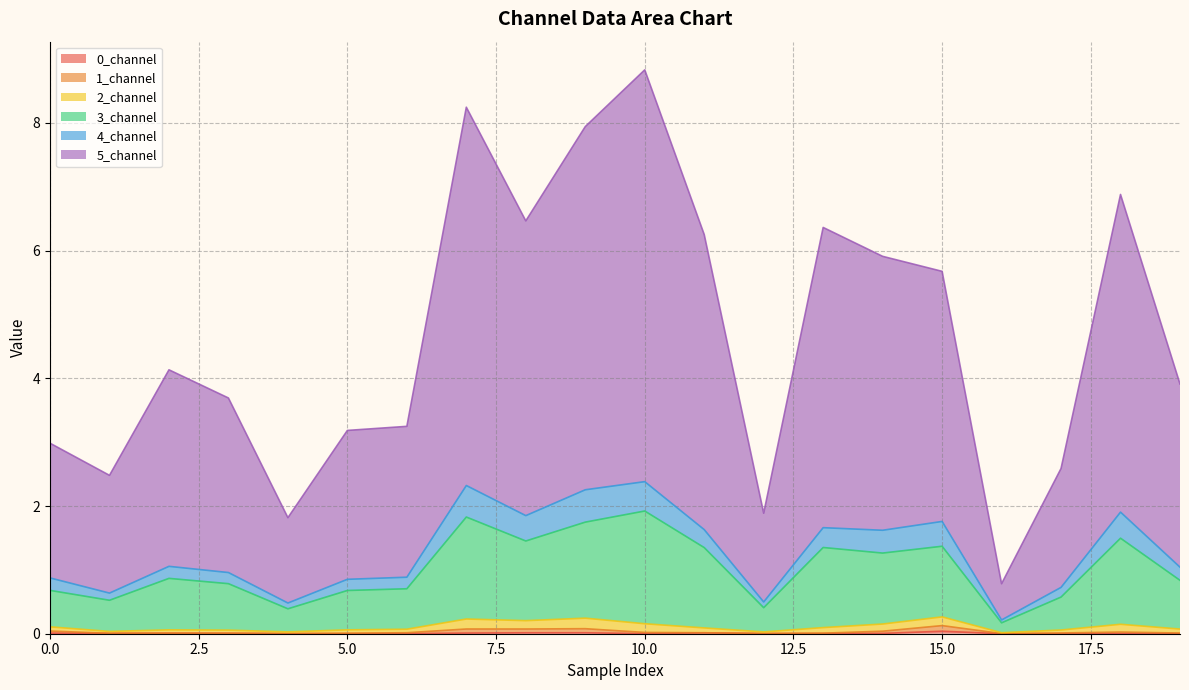

At how many categories does at least one series exceed 7?

3